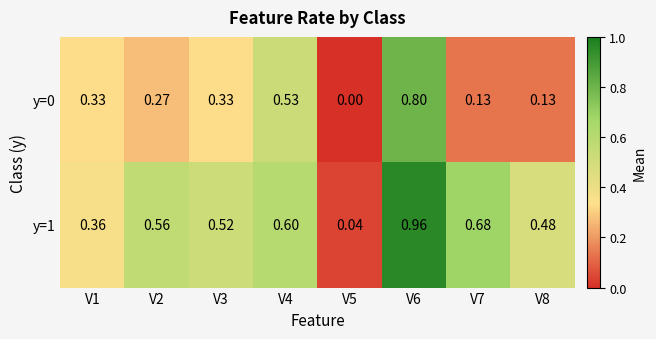

Is the value of y=1 at V3 greater than the value of y=0 at V4?

No